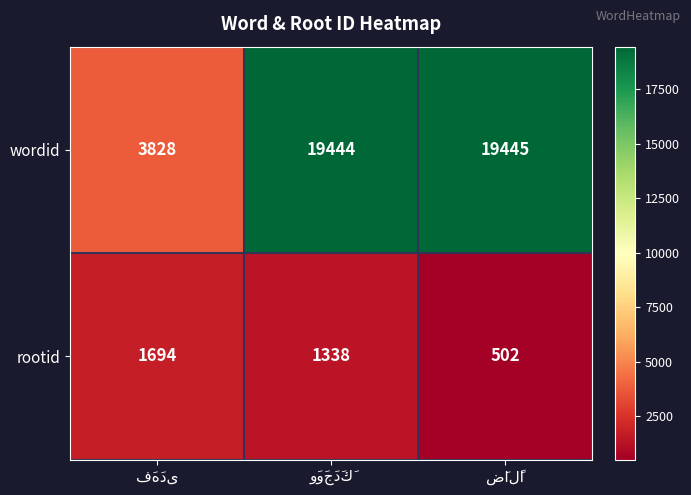

Which series has the largest total across all categories?

wordid